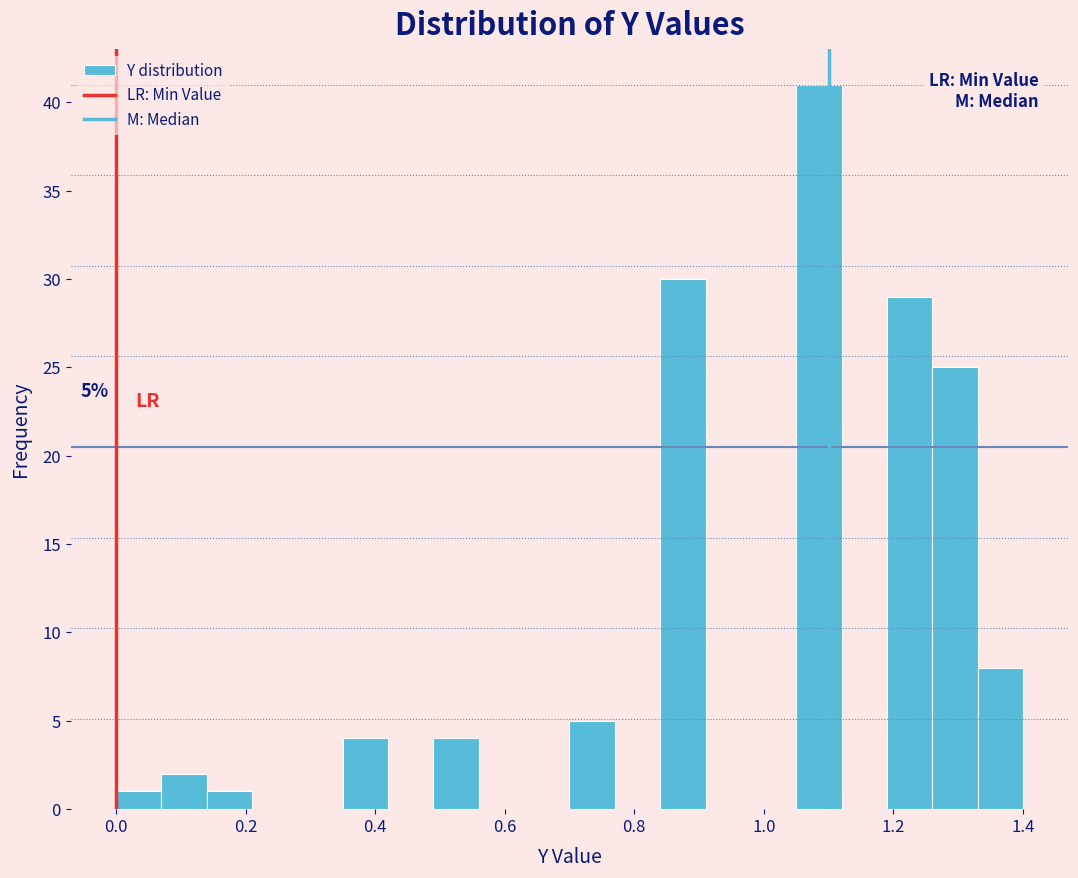

Read against the x-axis, roughly where is the centre of the tallest bar?

1.08